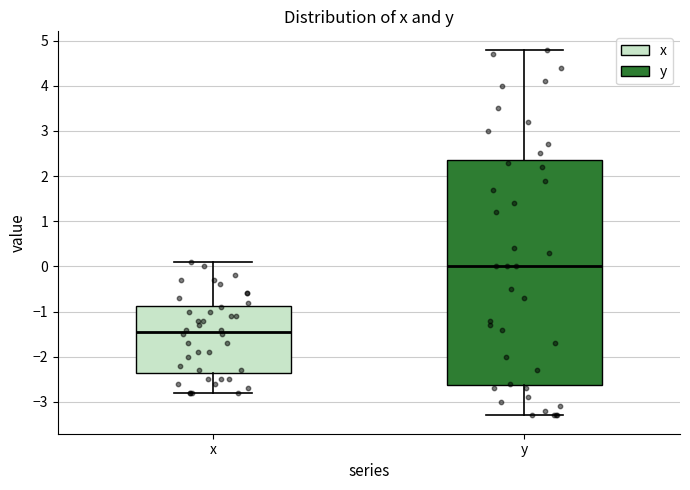

Which box has the lowest median line?

x